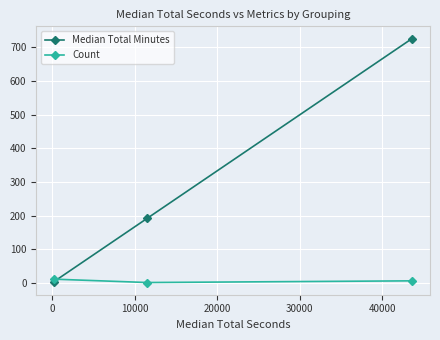

What is the maximum value for Median Total Minutes?

726.5